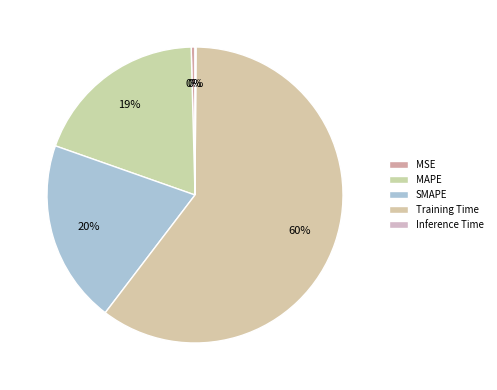

Which category accounts for the majority?

Training Time